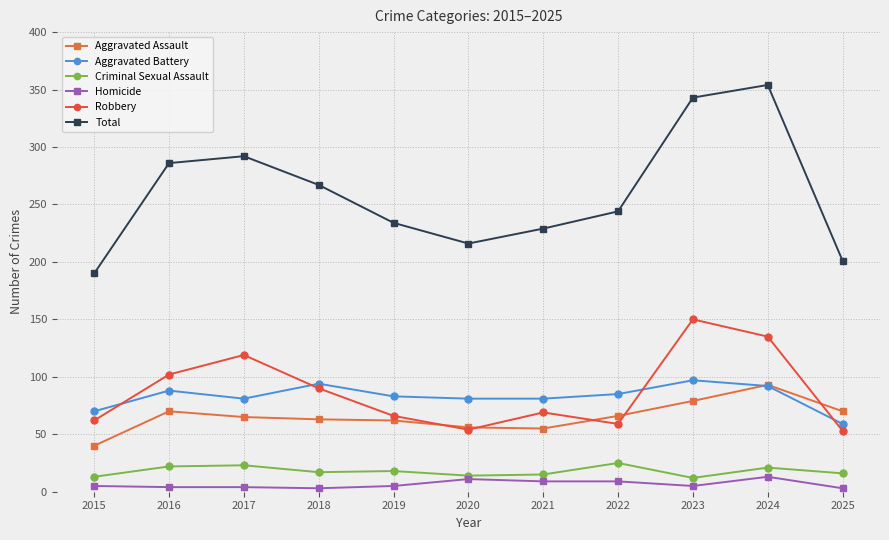

What is the sum of all Total values?

2856